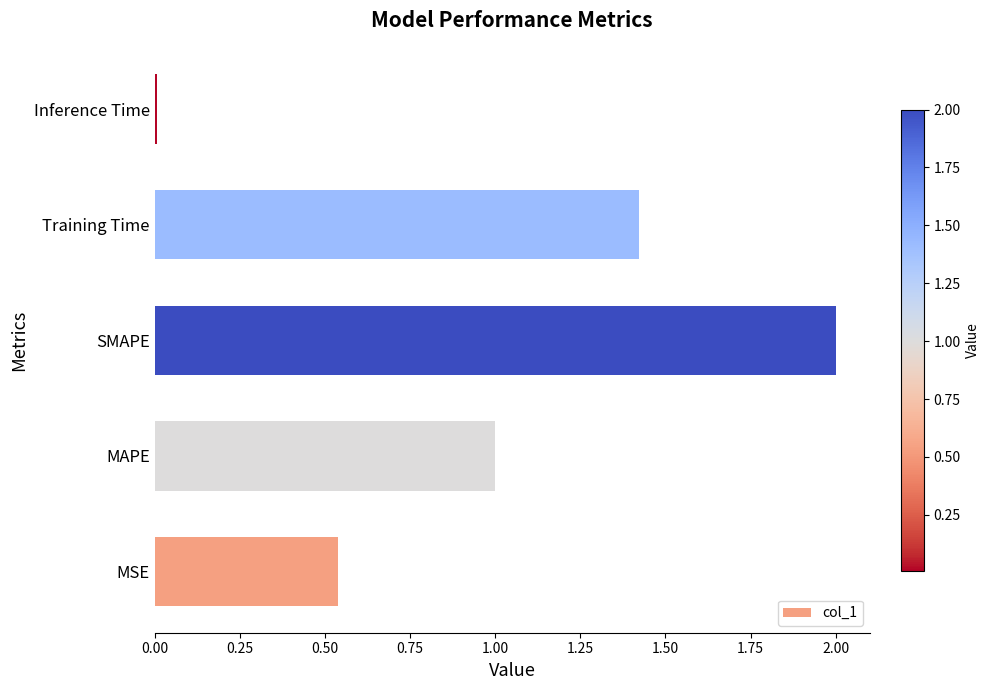

Is it true that the value at MAPE is 1.0?

True